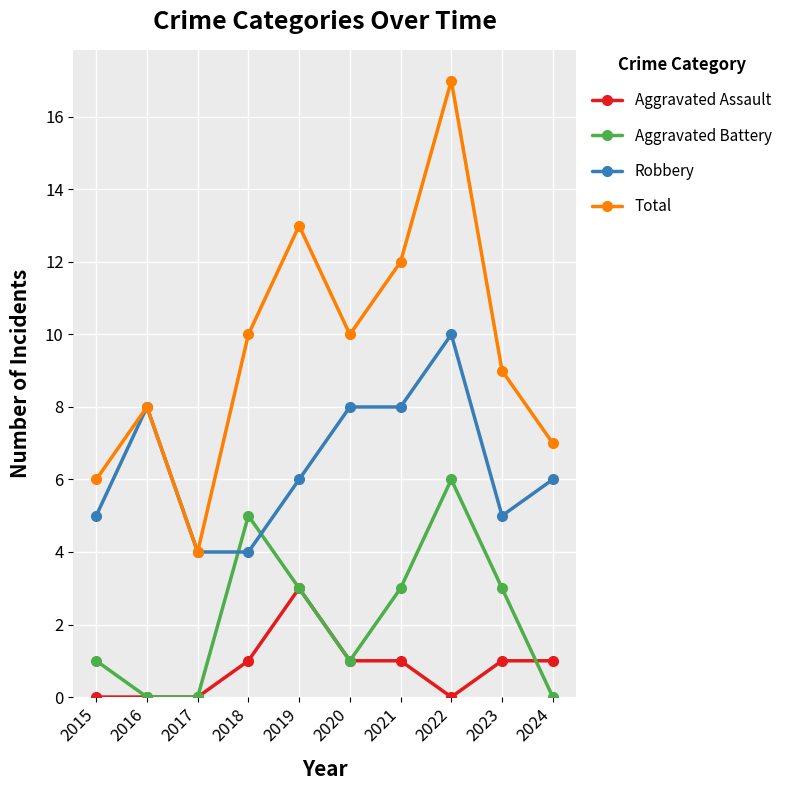

What is the difference between the maximum and minimum values in the Robbery series?

6